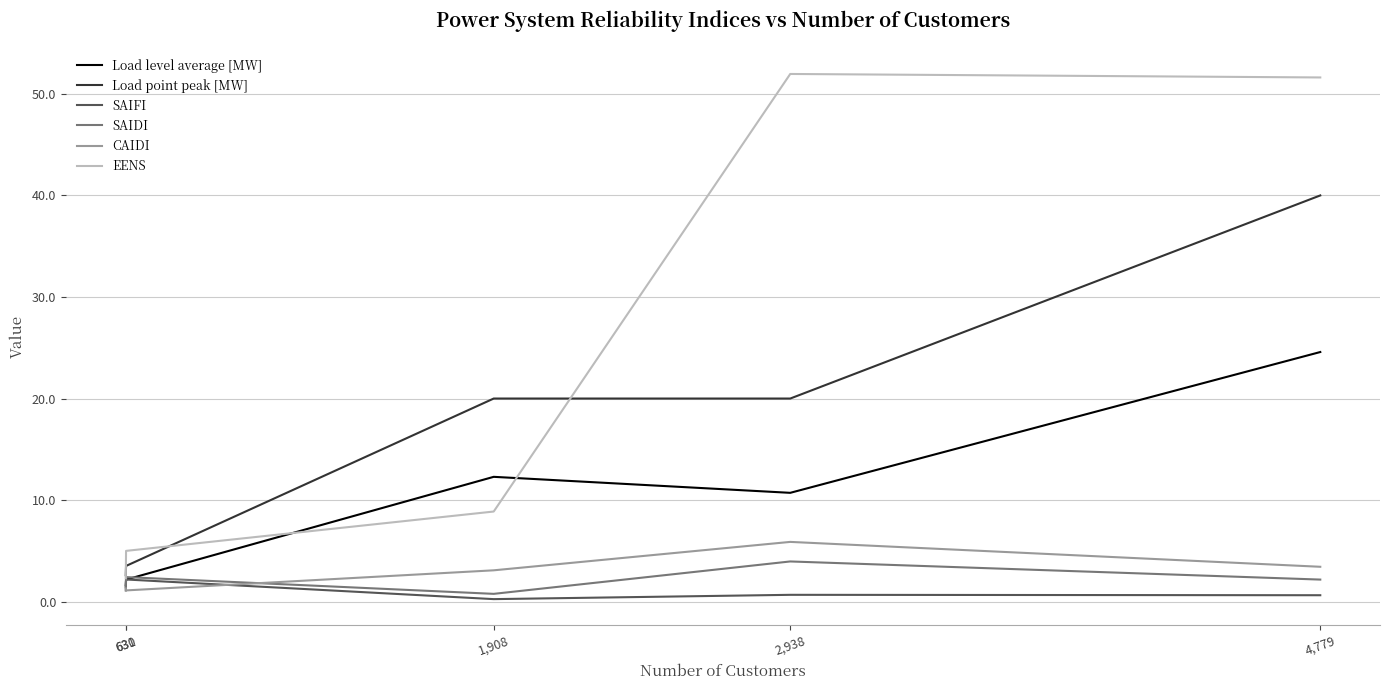

Does the chart display data point markers on the line(s)?

No